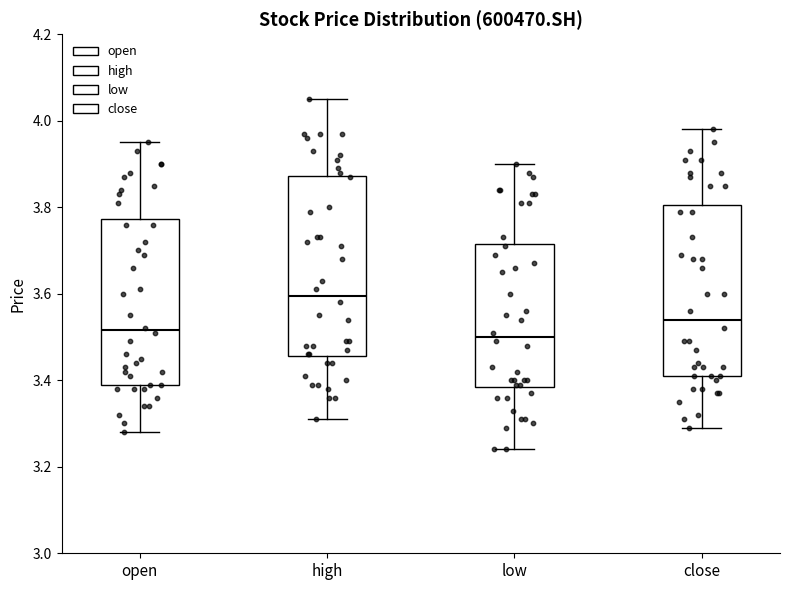

Where does the lower whisker of the box for low end on the y-axis? The values are not printed on the chart, so give them approximately, as read against the axis.

3.24